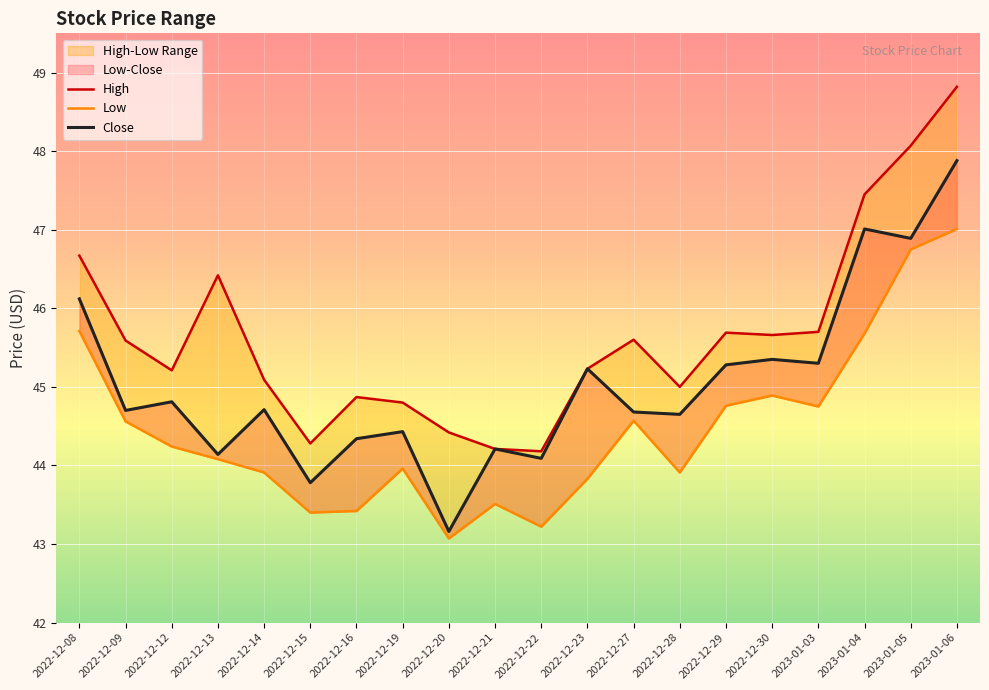

What is the value of the Close point at the 19th from the left?

46.9